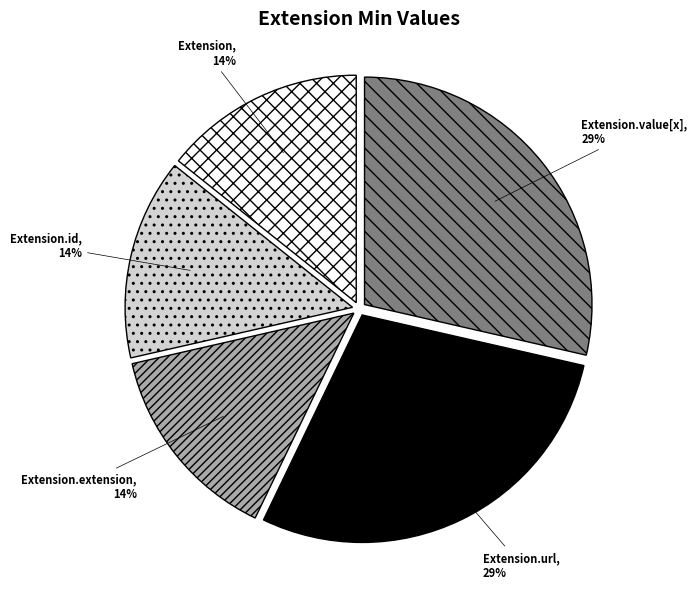

How many segments does this pie chart have?

5